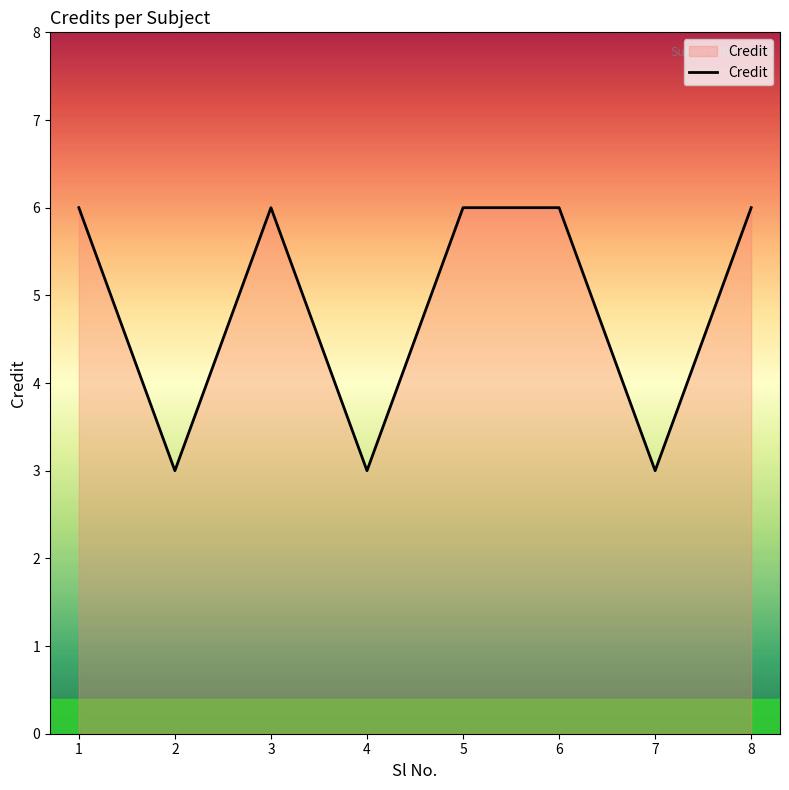

What is the ratio of the value at 5 to the value at 2?

2.0